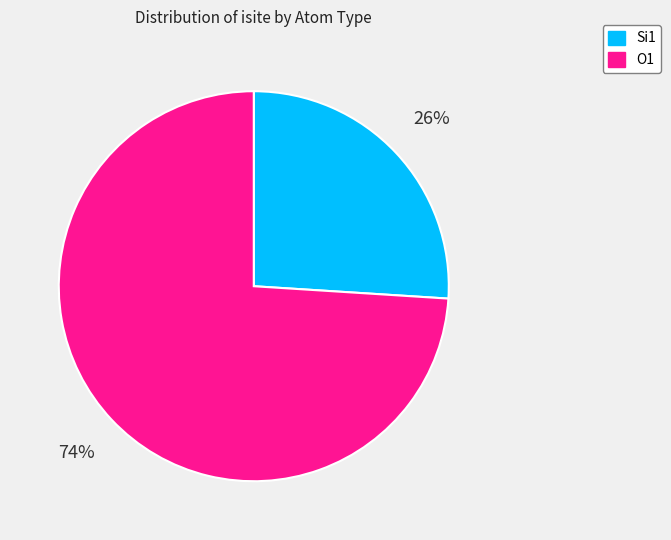

Is the sum of Si1 and O1 greater than half?

Yes